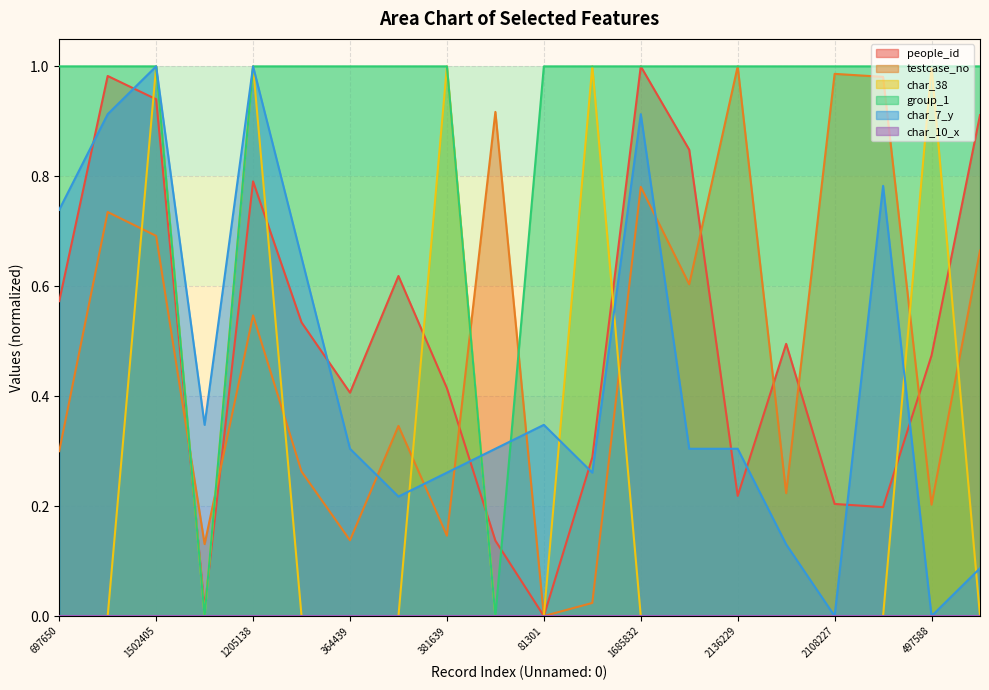

What is the value of the char_38 point at the 12th from the left?

1.0